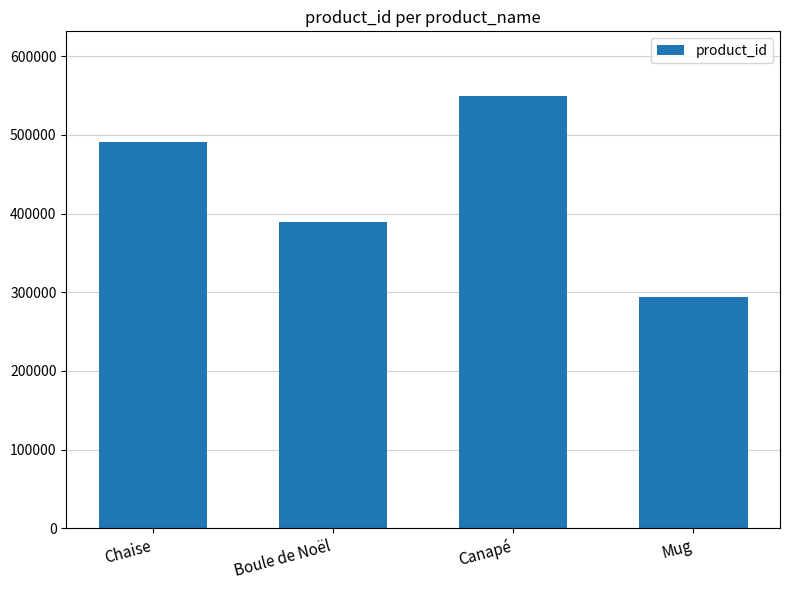

What is the value of the 1st bar from the left?

490756